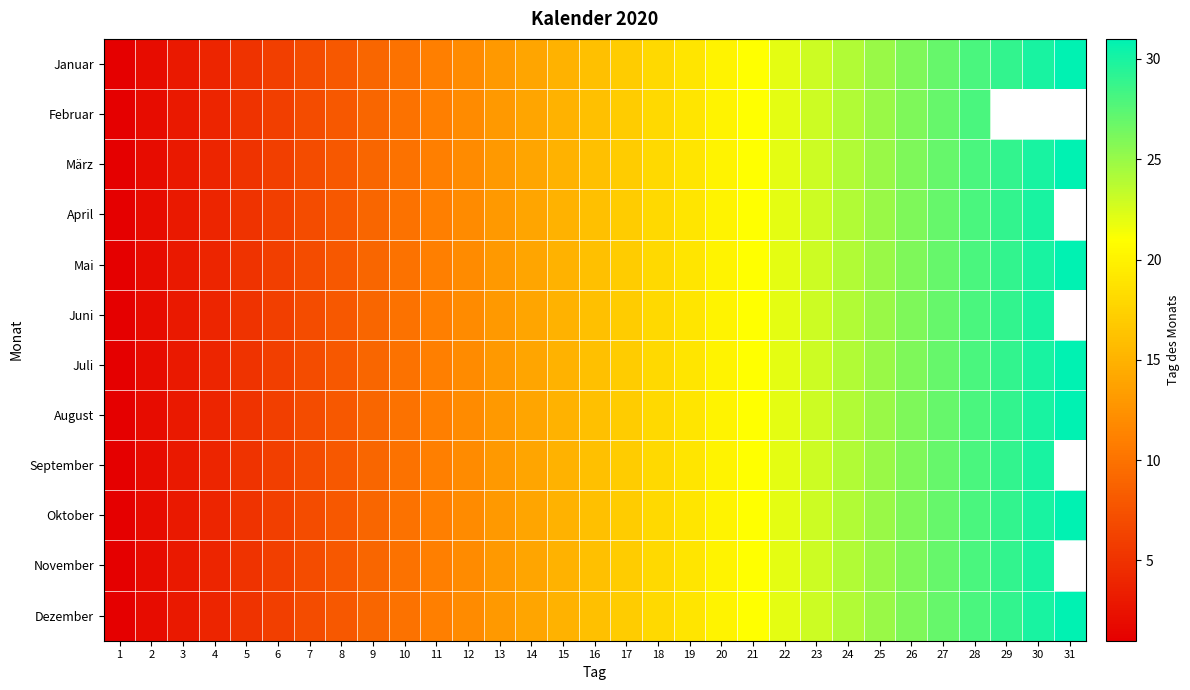

How many categories are shown in the chart?

31